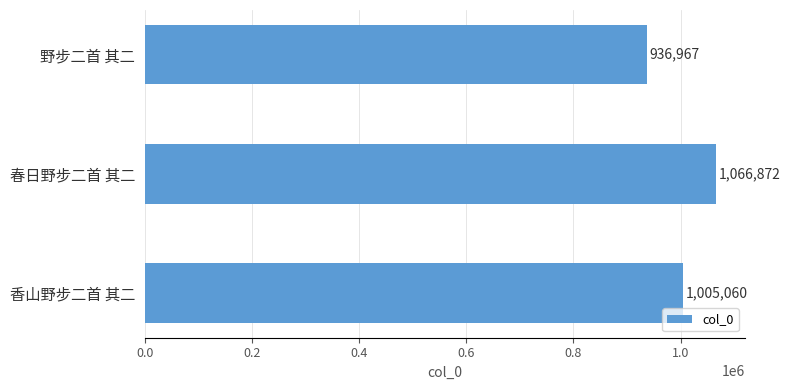

Which has a higher value, 春日野步二首 其二 or 野步二首 其二?

春日野步二首 其二